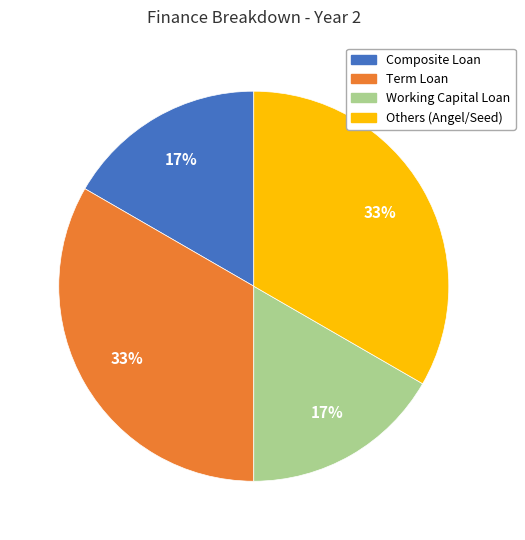

Is there any slice that represents more than half of the pie?

No